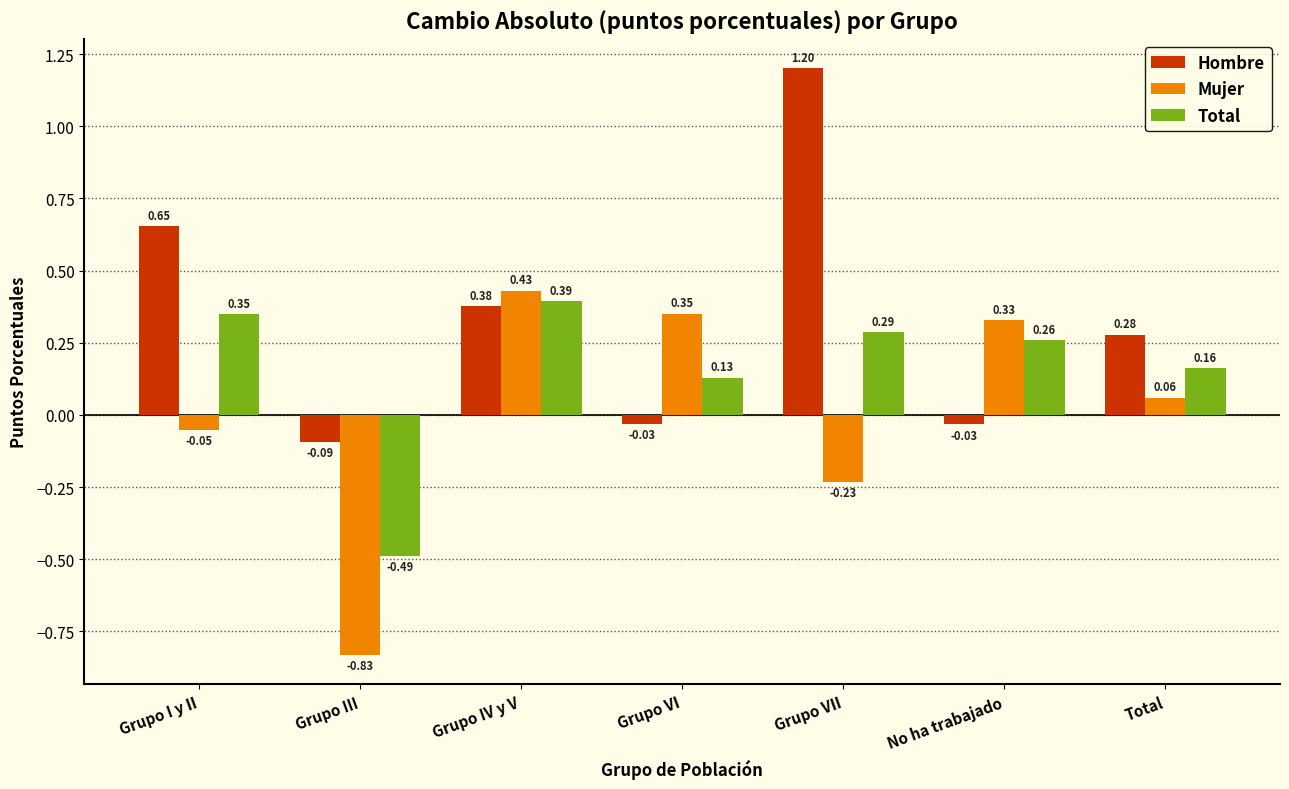

What is the sum of the Total values at Grupo I y II and No ha trabajado?

0.6